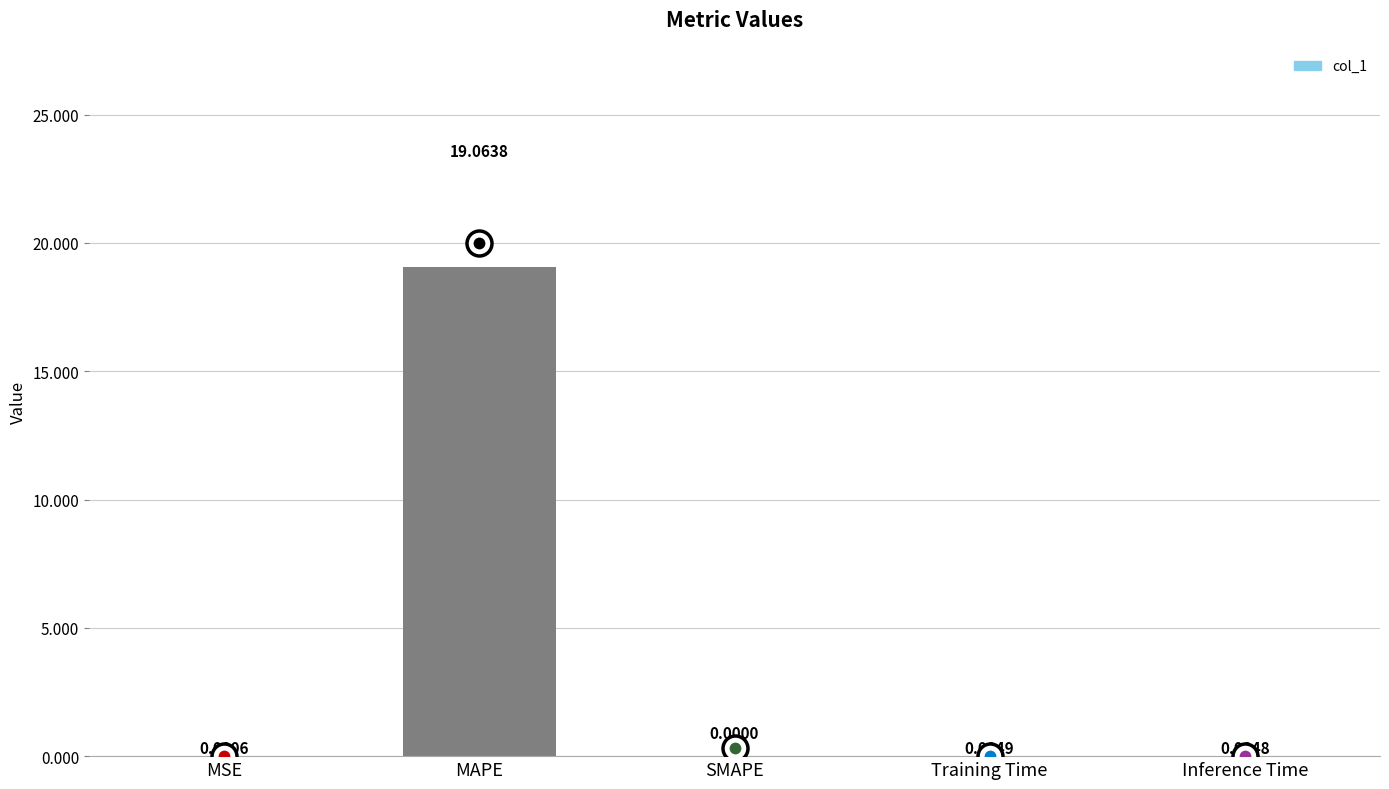

Between MAPE and SMAPE, which is larger?

MAPE